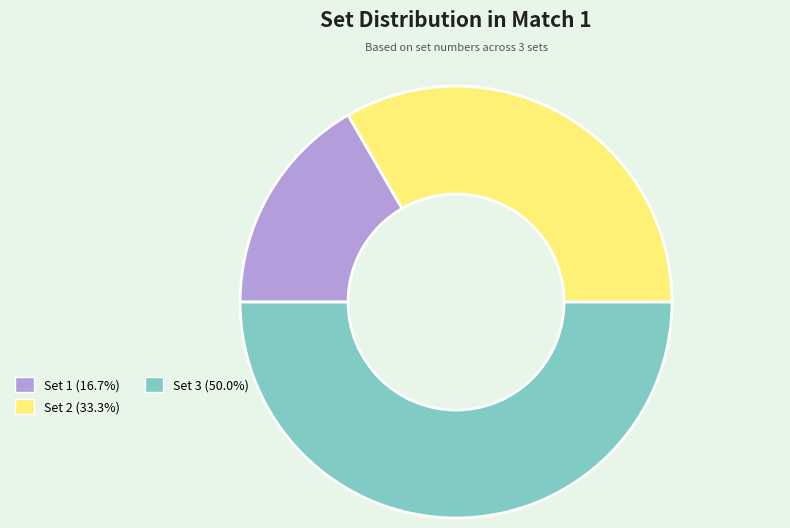

Rank the categories by value from highest to lowest.

Set 3, Set 2, Set 1